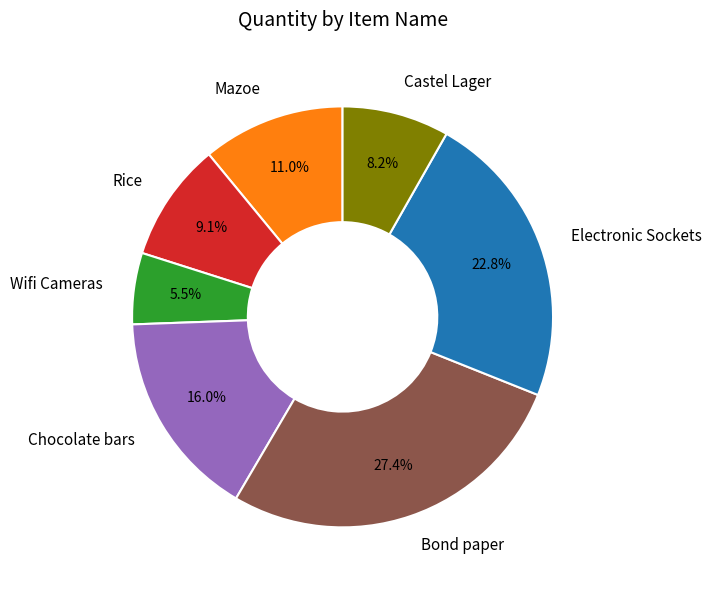

What percentage is the Rice slice, to the nearest percent?

9%